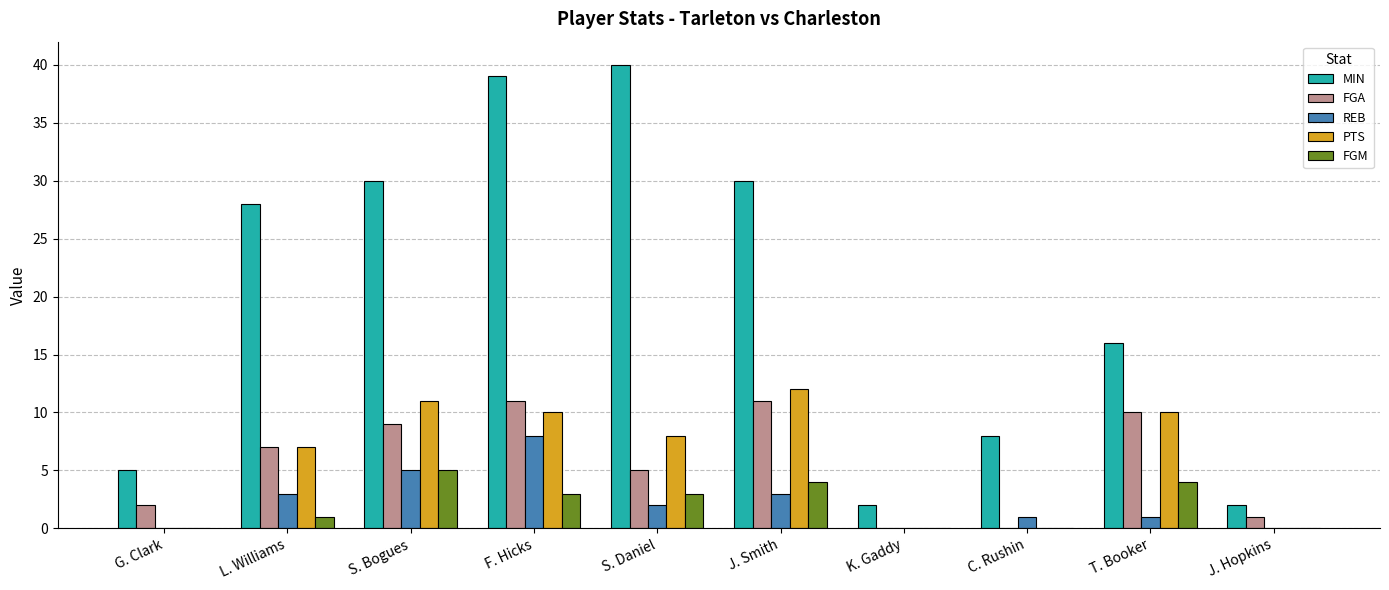

What is the sum of all PTS values?

58